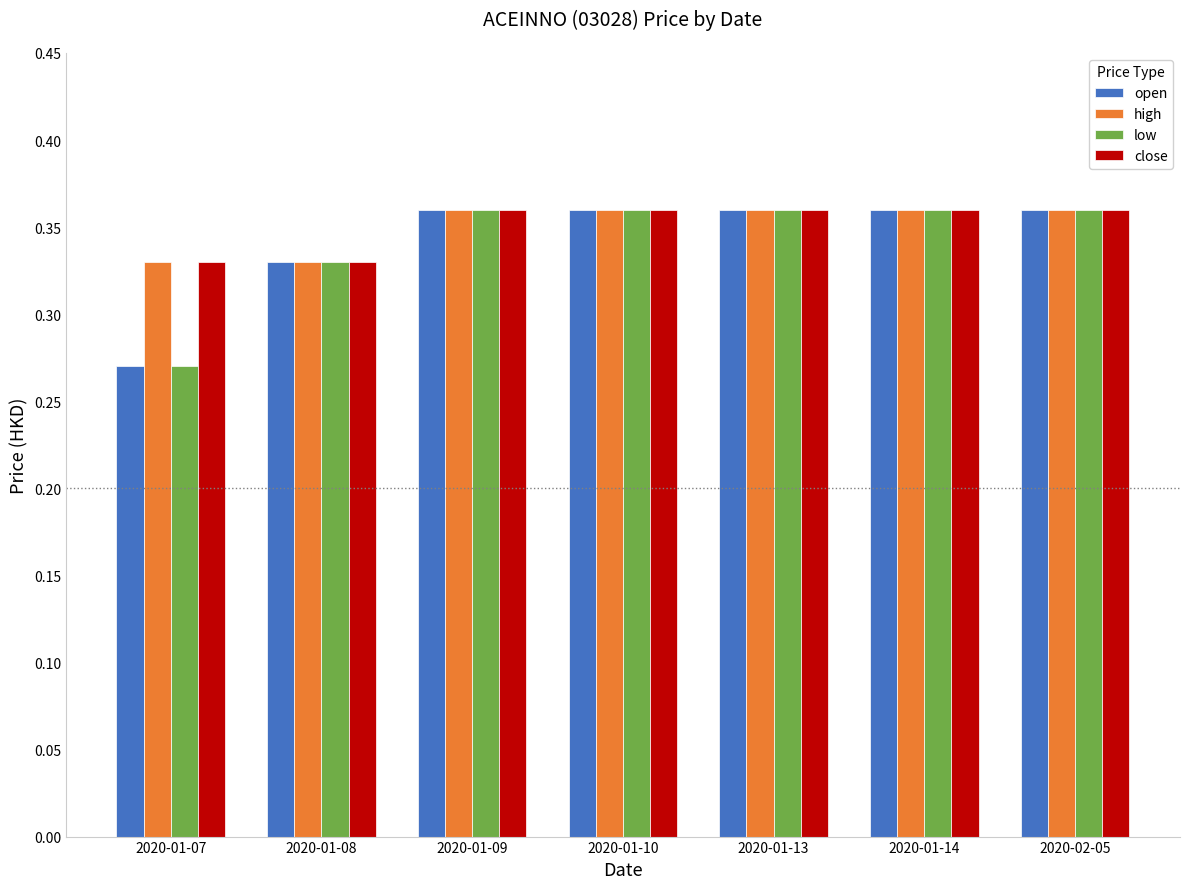

True or false: high has a value of 0.5 at 2020-01-13.

False